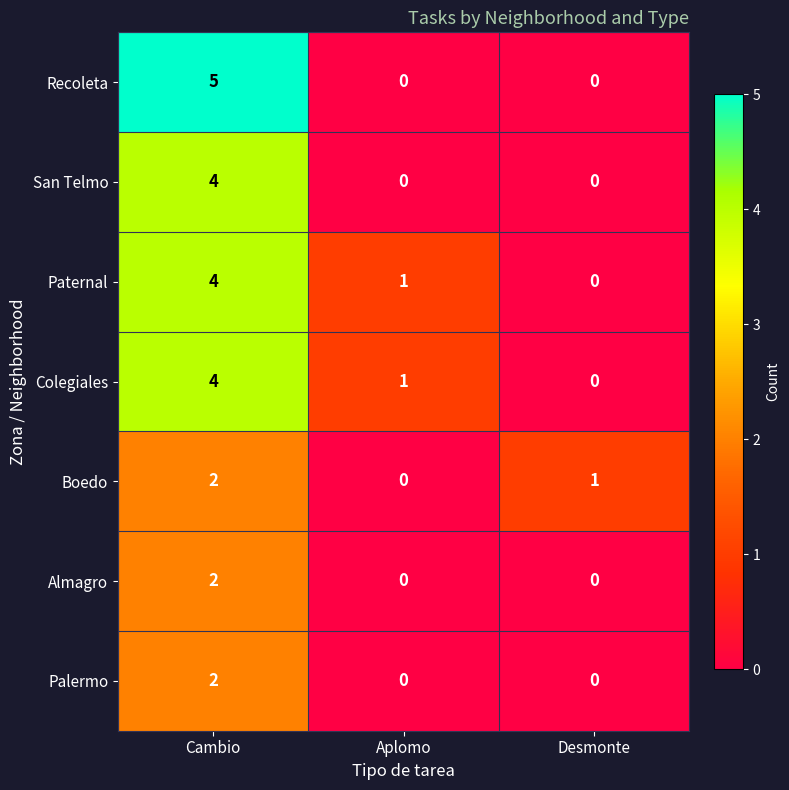

Reading left to right, what are all the values shown in this chart?

Recoleta: Cambio=5	Aplomo=0	Desmonte=0
San Telmo: Cambio=4	Aplomo=0	Desmonte=0
Paternal: Cambio=4	Aplomo=1	Desmonte=0
Colegiales: Cambio=4	Aplomo=1	Desmonte=0
Boedo: Cambio=2	Aplomo=0	Desmonte=1
Almagro: Cambio=2	Aplomo=0	Desmonte=0
Palermo: Cambio=2	Aplomo=0	Desmonte=0